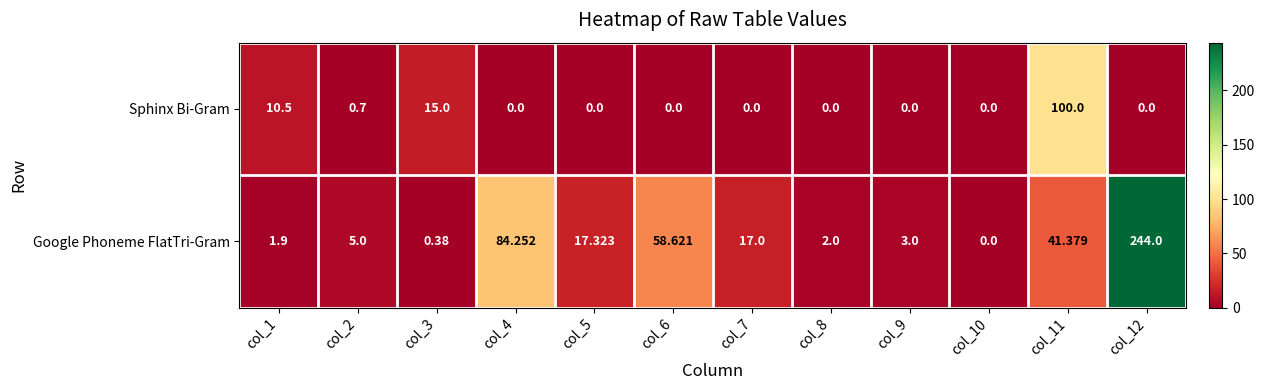

How many positive values does the Sphinx Bi-Gram series have?

4